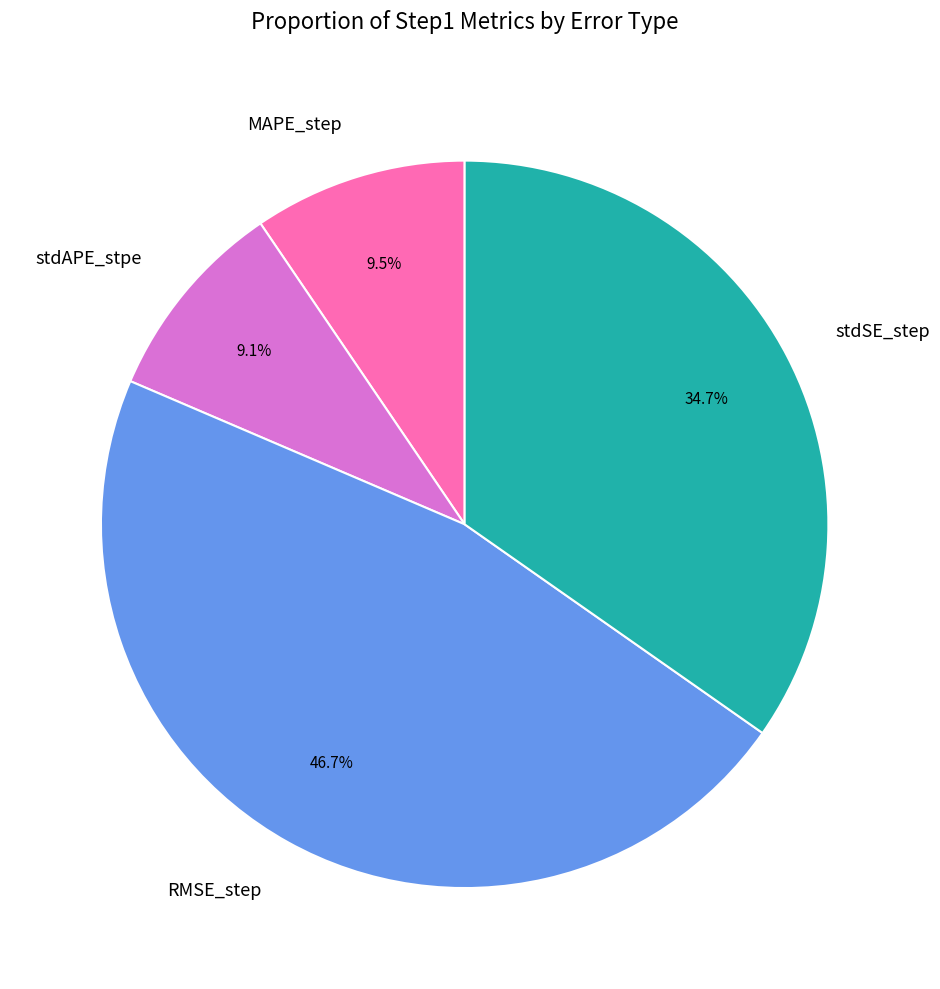

Which slice is the largest?

RMSE_step